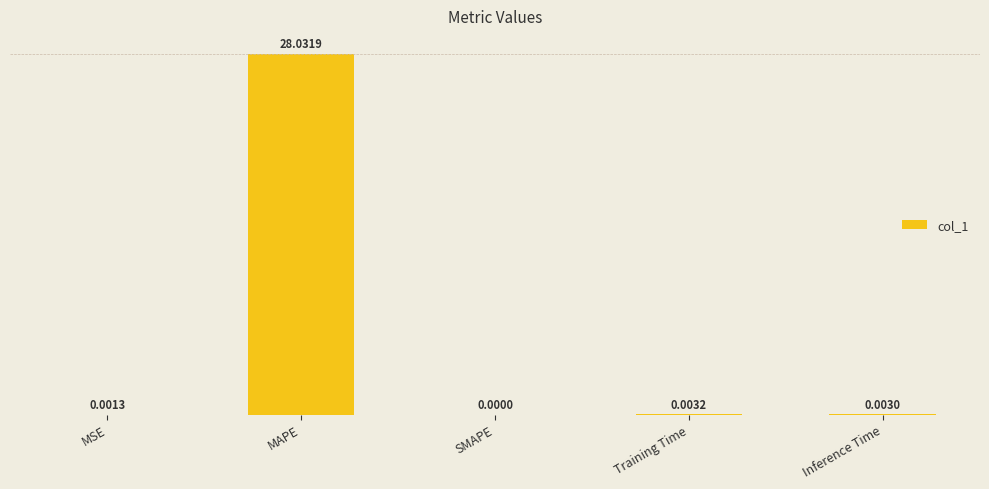

How many distinct data groups are displayed?

1